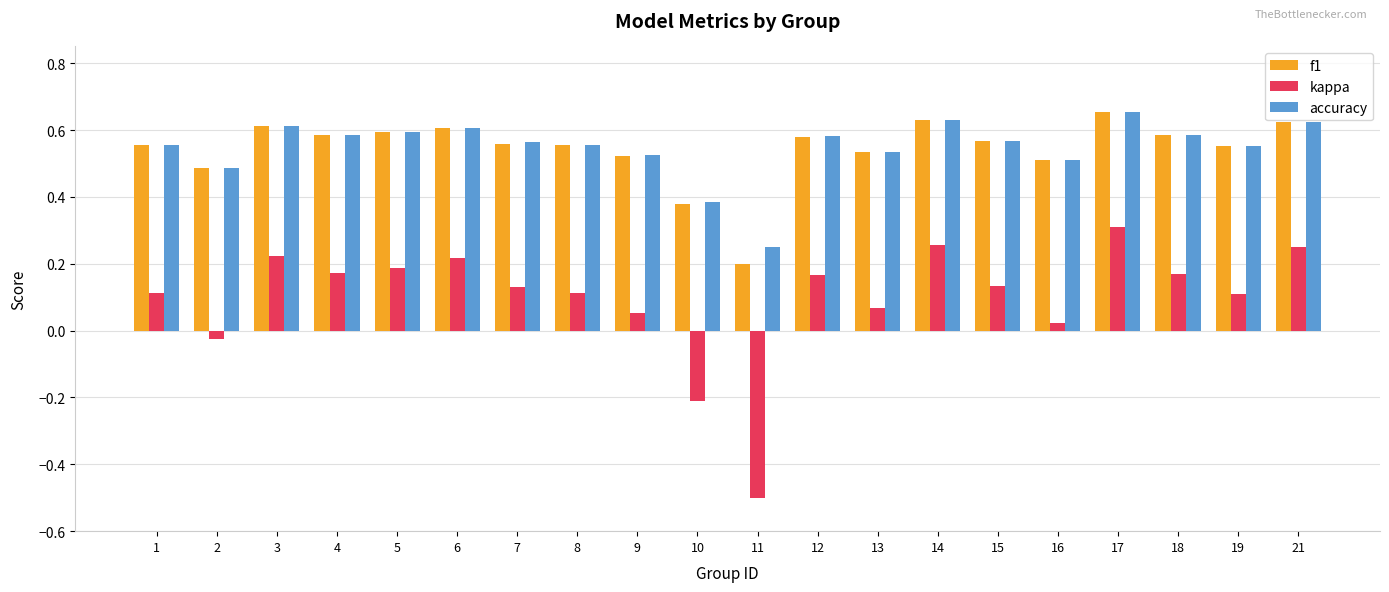

What is the minimum value shown in the chart?

-0.5